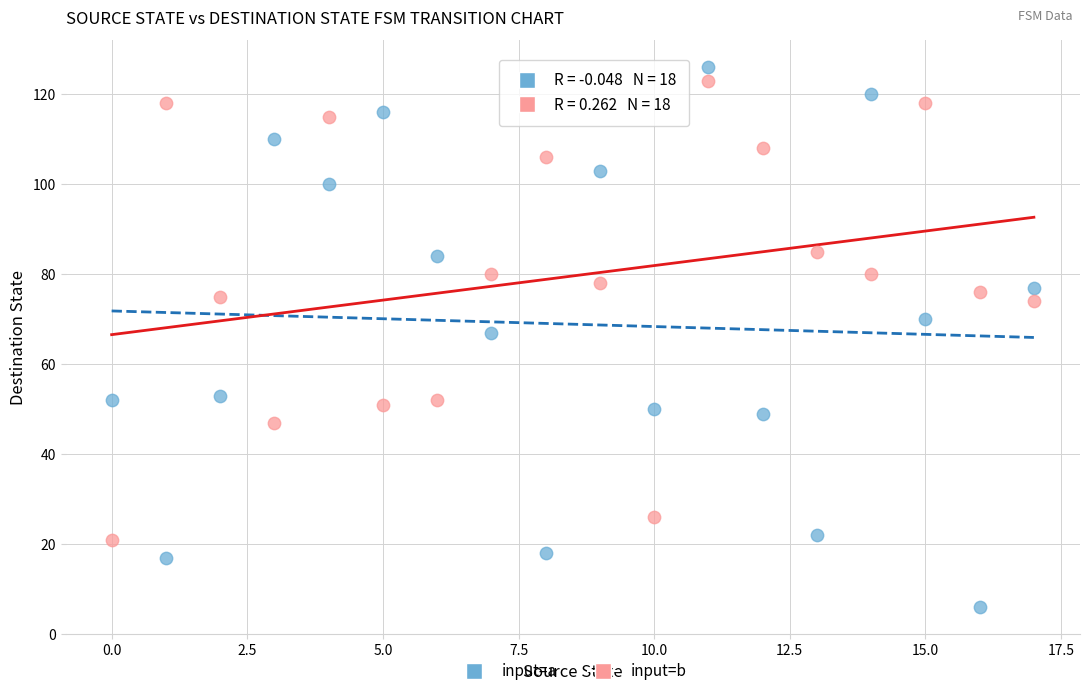

Which series contains the lowest Y value?

input=a